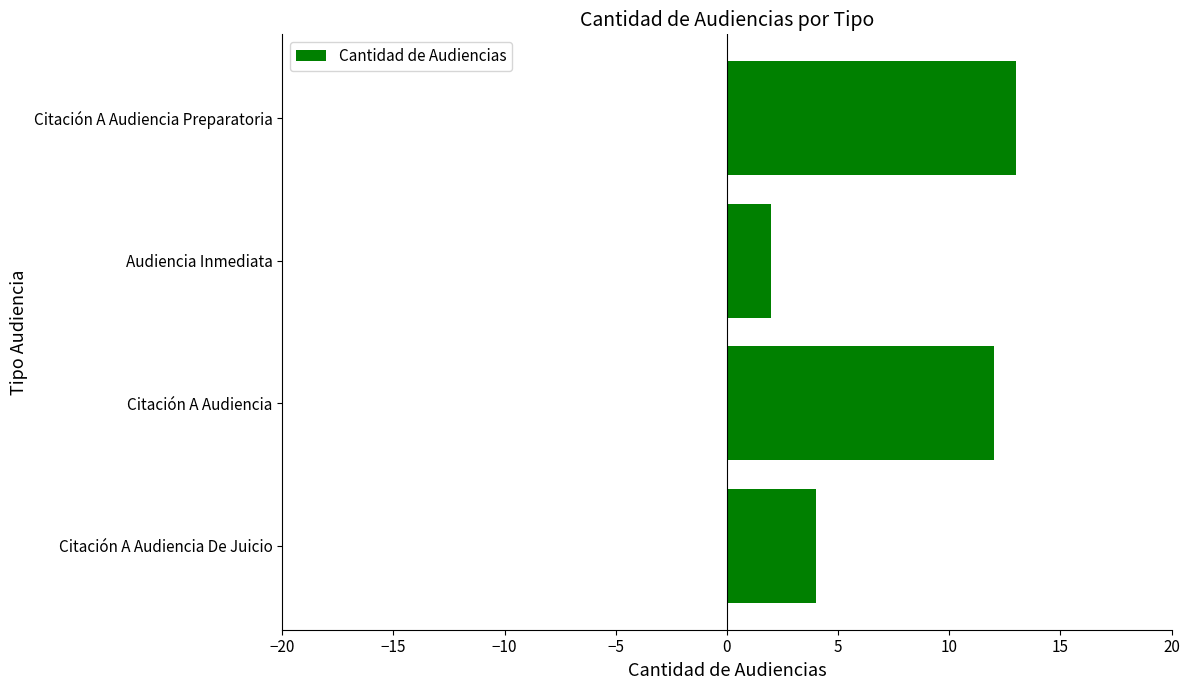

Which has a higher value, Citación A Audiencia De Juicio or Citación A Audiencia?

Citación A Audiencia